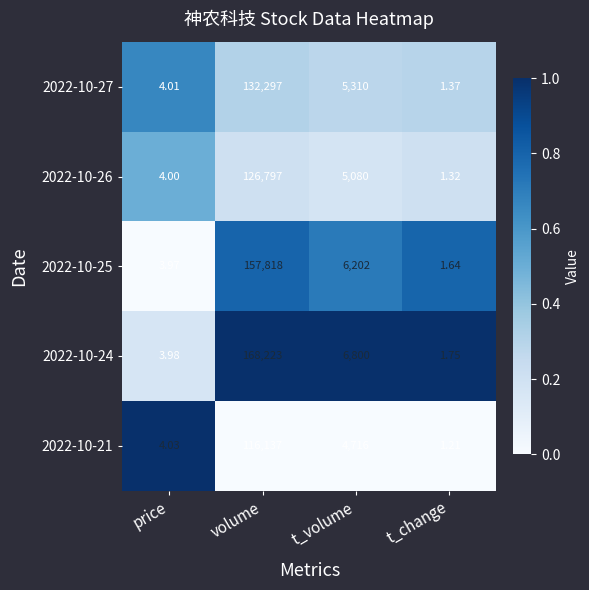

What is the spread (max minus min) of values at t_change?

0.5